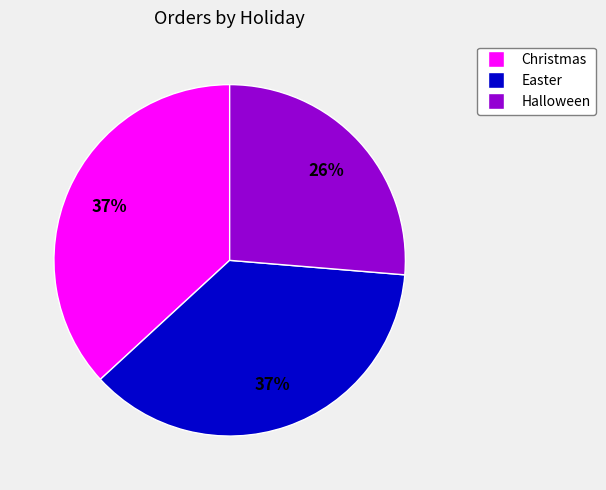

Does Halloween represent more than half of the total?

No